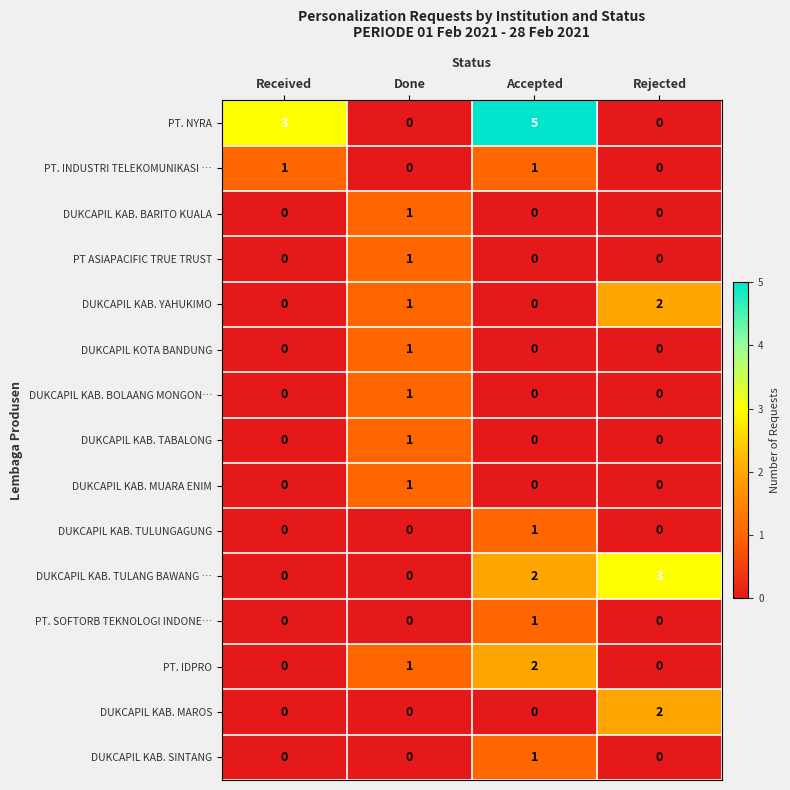

Which series has the largest total across all categories?

PT. NYRA